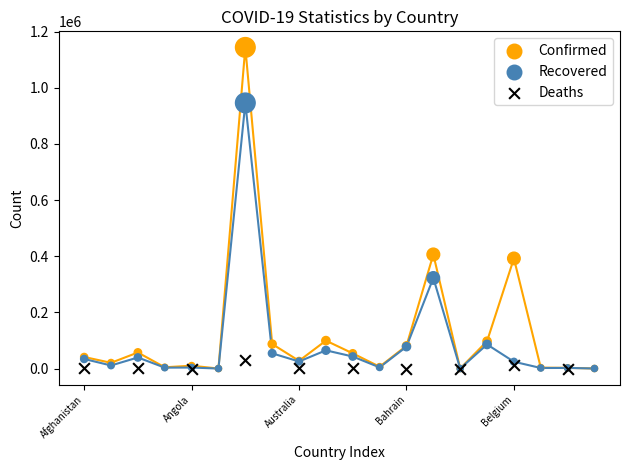

Which series contains the highest Y value?

Confirmed